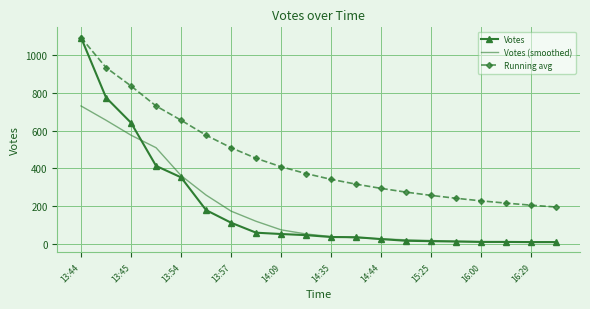

What is the maximum value for Votes (smoothed)?

731.5